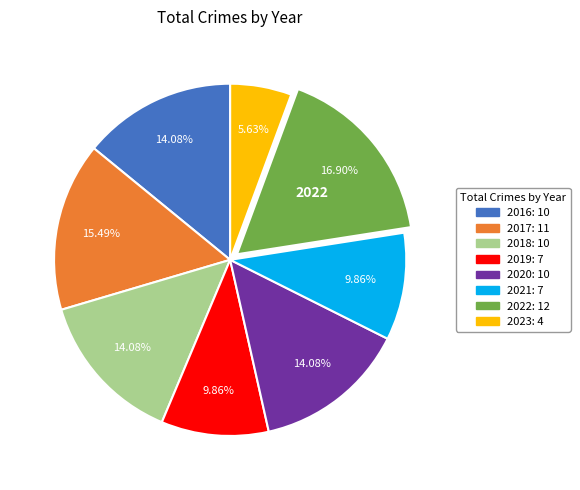

Is there any slice that represents more than half of the pie?

No